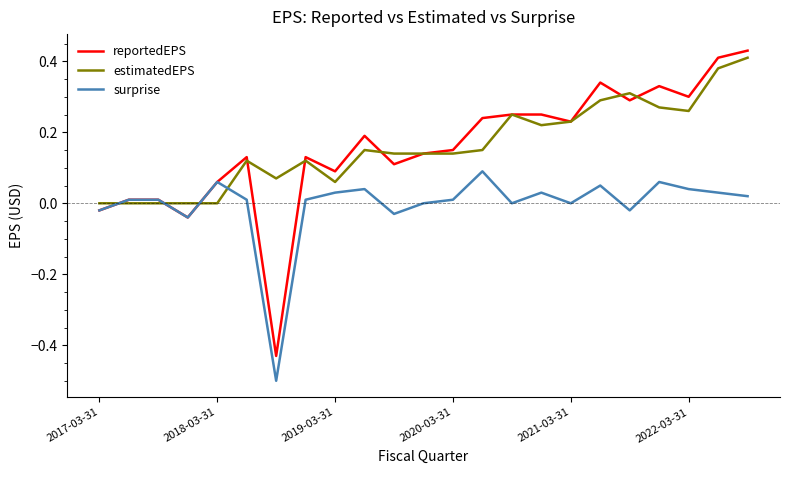

Which series has the widest spread of values?

reportedEPS